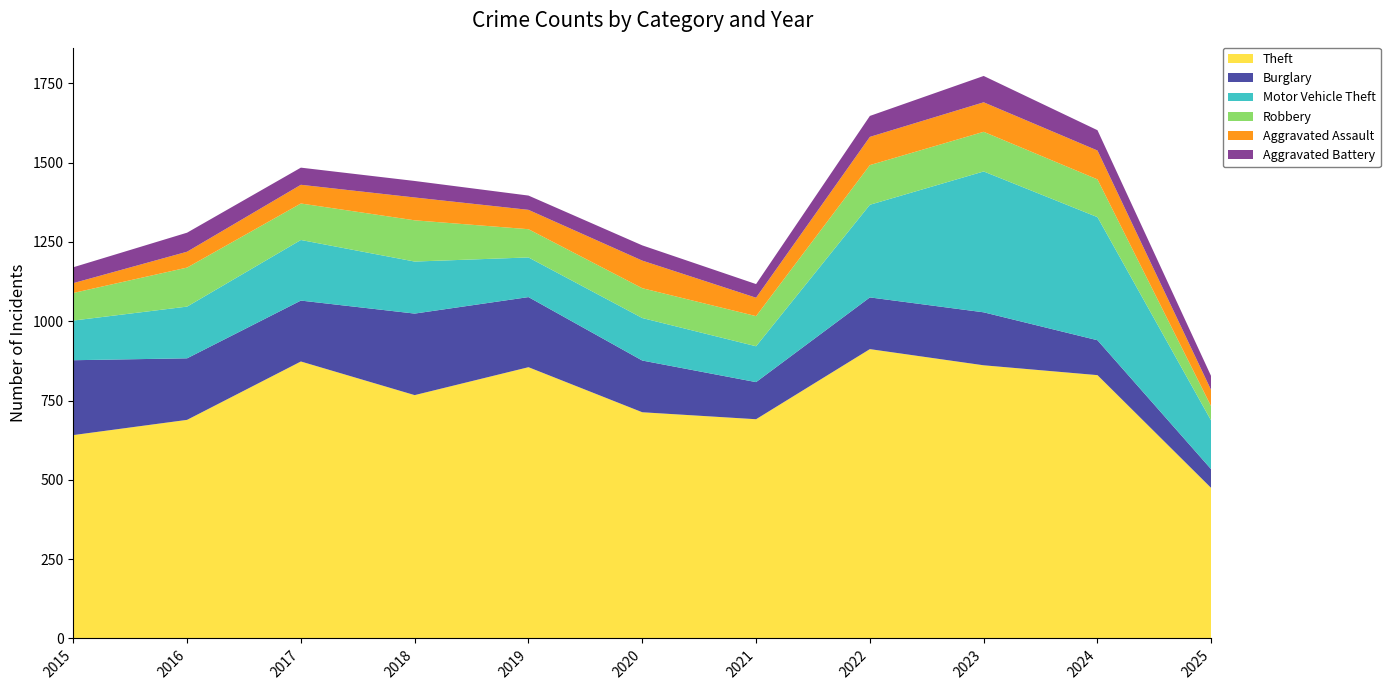

Reading left to right, what are all the values shown in this chart?

Theft: 2015=641	2016=689	2017=873	2018=767	2019=855	2020=713	2021=691	2022=912	2023=861	2024=830	2025=474
Burglary: 2015=236	2016=194	2017=192	2018=257	2019=221	2020=163	2021=117	2022=163	2023=167	2024=110	2025=59
Motor Vehicle Theft: 2015=125	2016=163	2017=191	2018=164	2019=125	2020=134	2021=113	2022=292	2023=444	2024=388	2025=153
Robbery: 2015=87	2016=123	2017=115	2018=130	2019=89	2020=94	2021=95	2022=125	2023=125	2024=119	2025=45
Aggravated Assault: 2015=31	2016=50	2017=59	2018=72	2019=61	2020=87	2021=58	2022=89	2023=93	2024=91	2025=51
Aggravated Battery: 2015=50	2016=60	2017=54	2018=52	2019=45	2020=48	2021=43	2022=66	2023=83	2024=64	2025=44